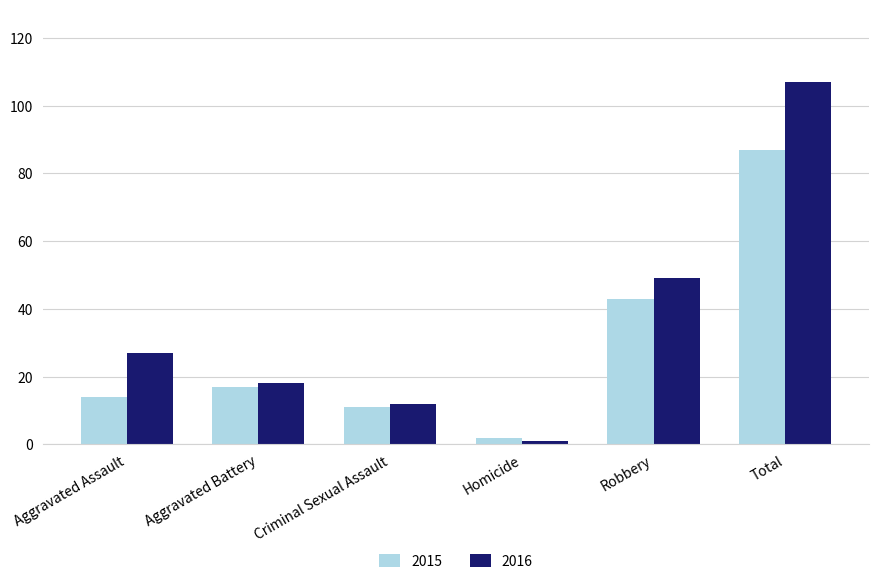

Which label corresponds to the smallest value in the chart?

Homicide